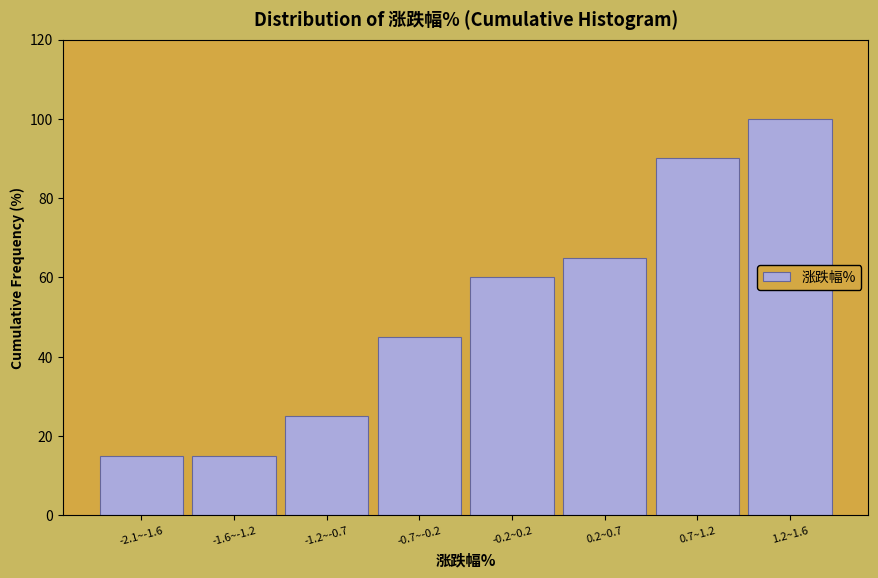

Reading left to right, extract all data points from this chart.

15	15	25	45	60	65	90	100